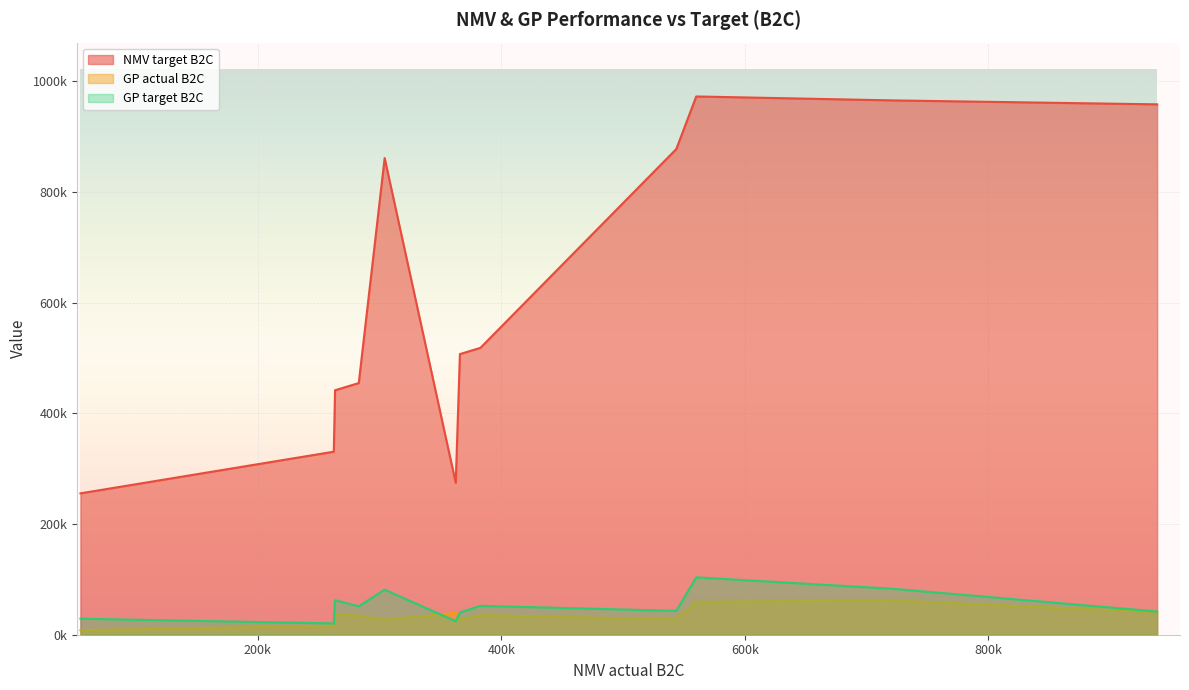

How many values in the NMV target B2C series exceed 518470?

5